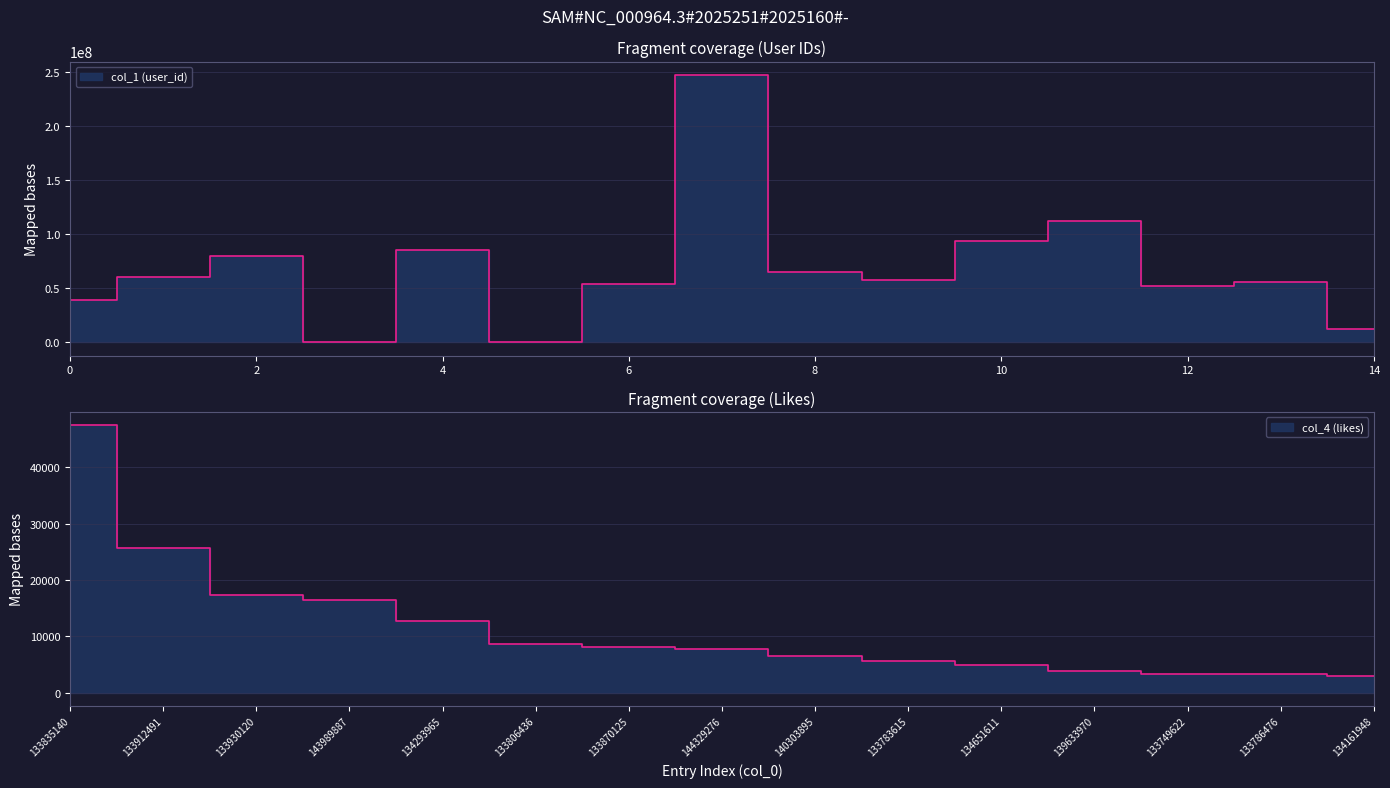

What are all the series names shown in the legend?

col_1 (user_id), col_4 (likes)